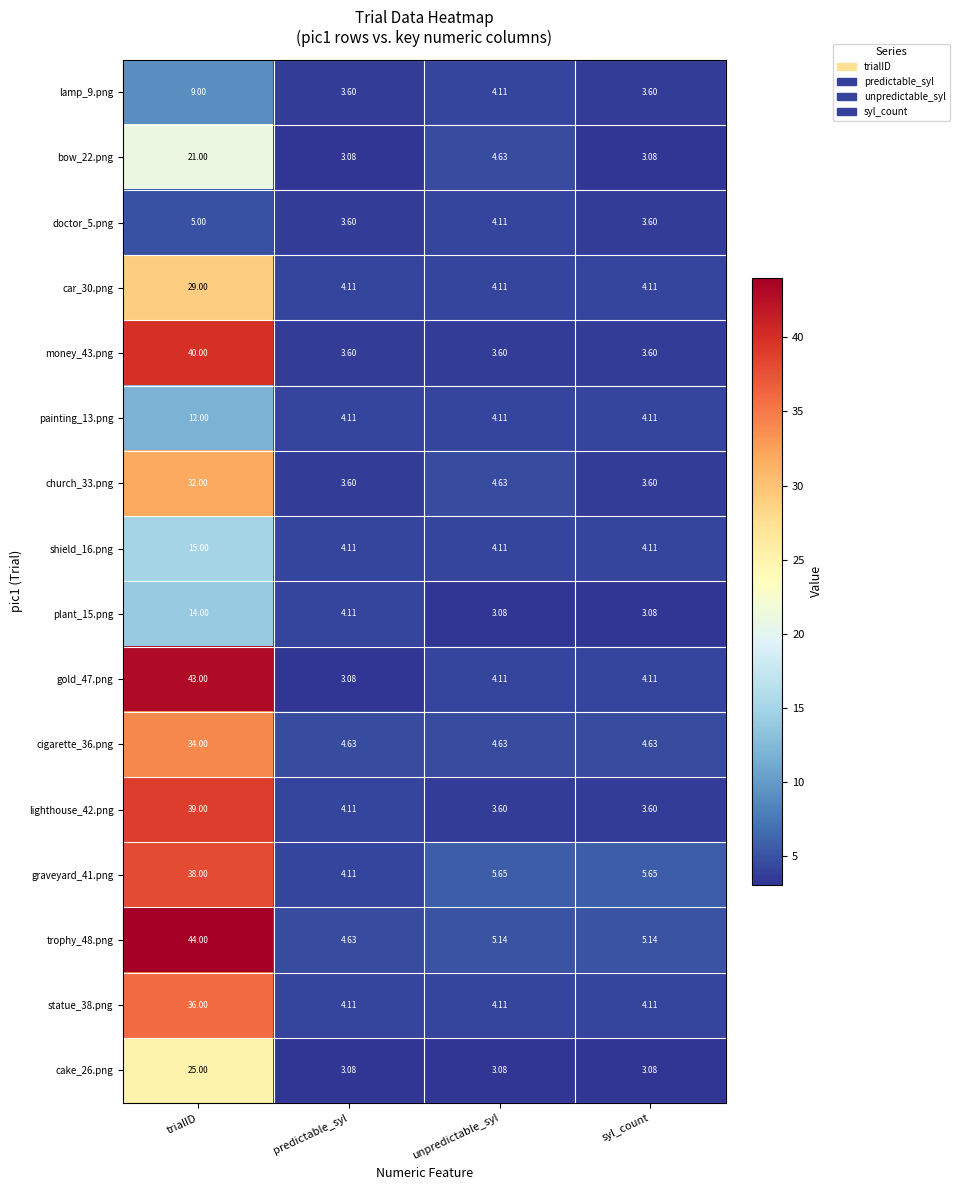

Which category has the highest value across all series?

trialID